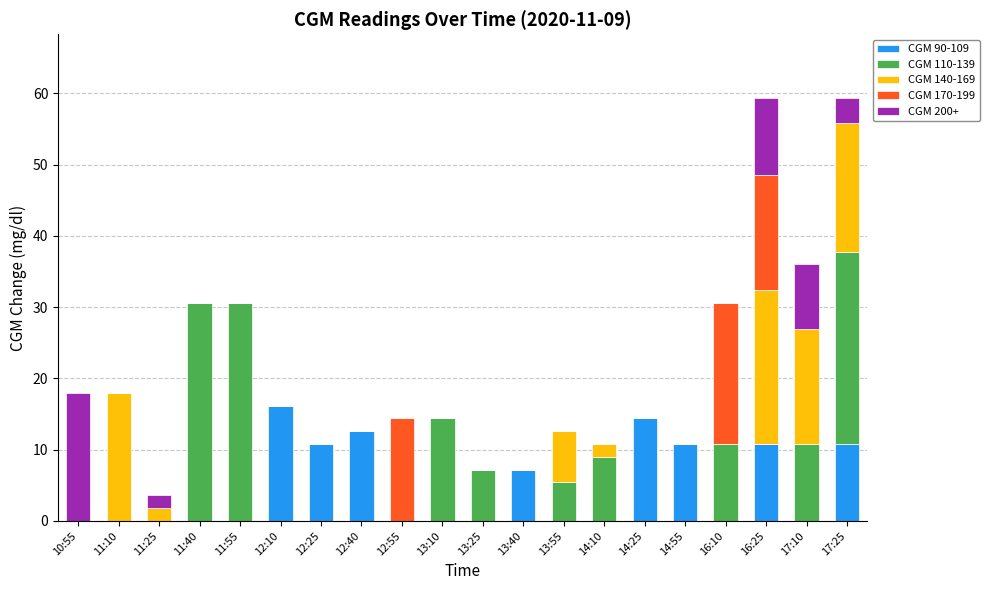

What is the total value across all series at 13:40?

7.2